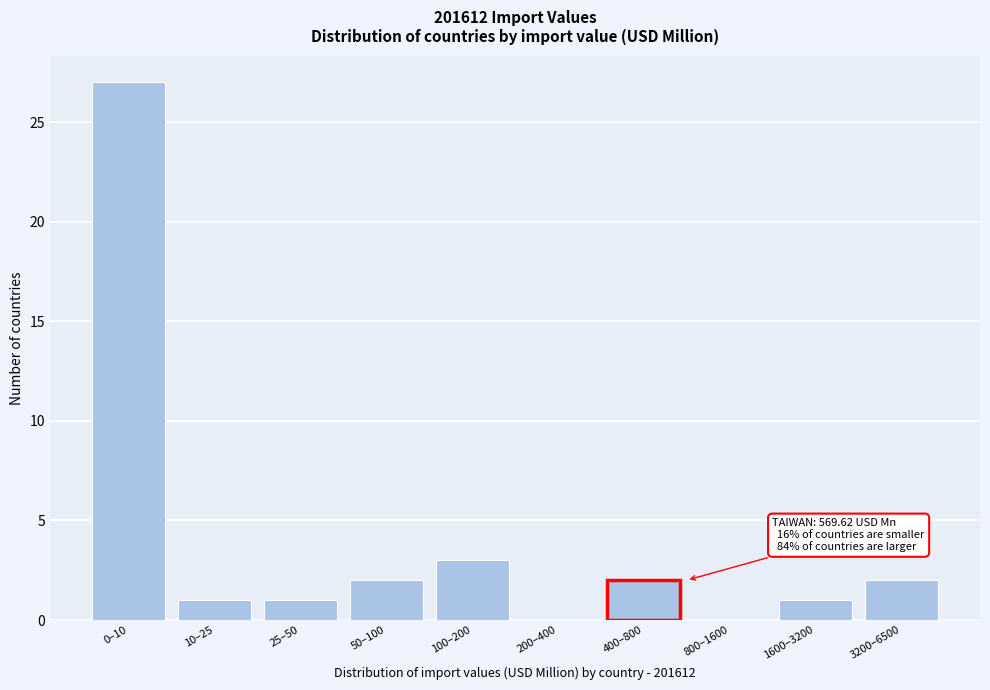

Reading right to left, list all the values displayed in this chart.

3200–6500=2	1600–3200=1	800–1600=0	400–800=2	200–400=0	100–200=3	50–100=2	25–50=1	10–25=1	0–10=27